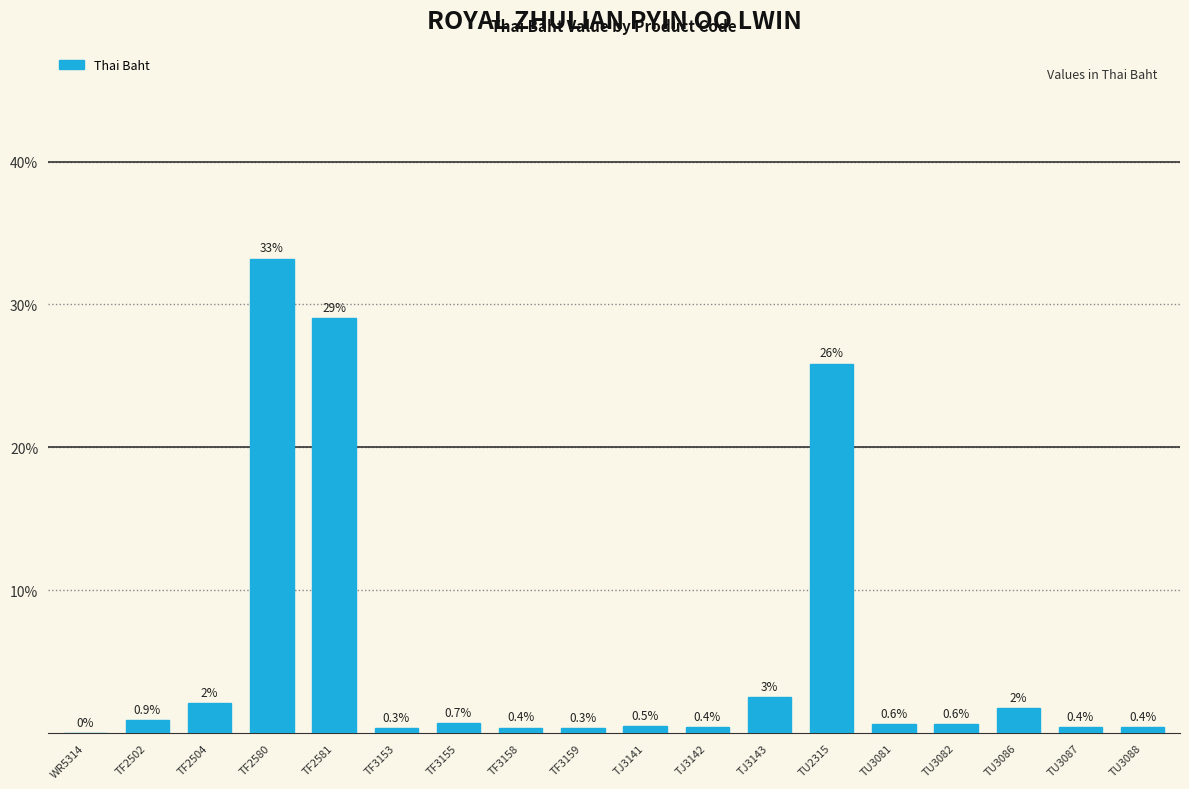

What is the label of the 17th bar from the right?

TF2502